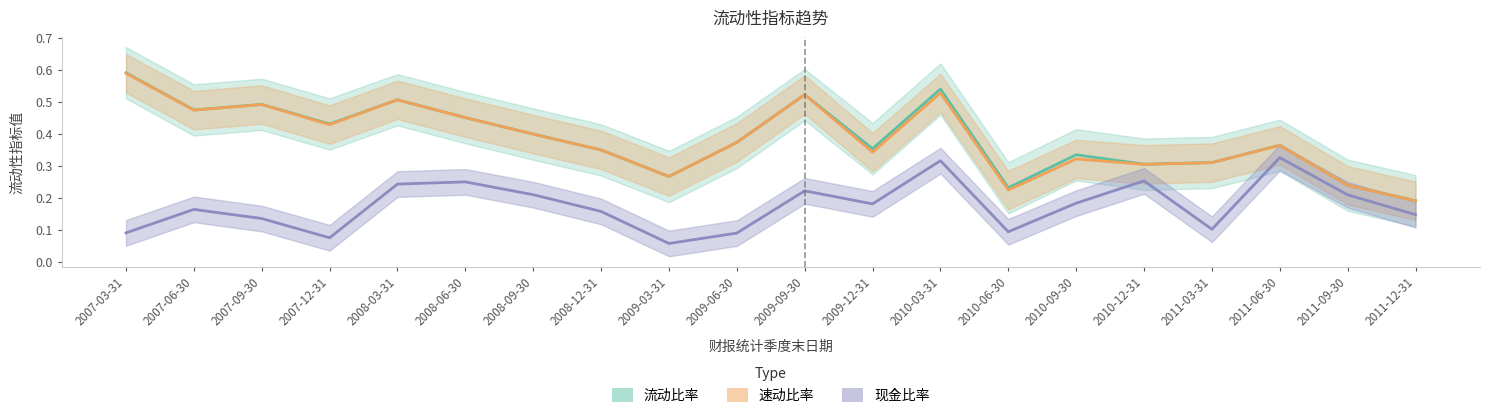

What is the greatest value displayed?

0.6